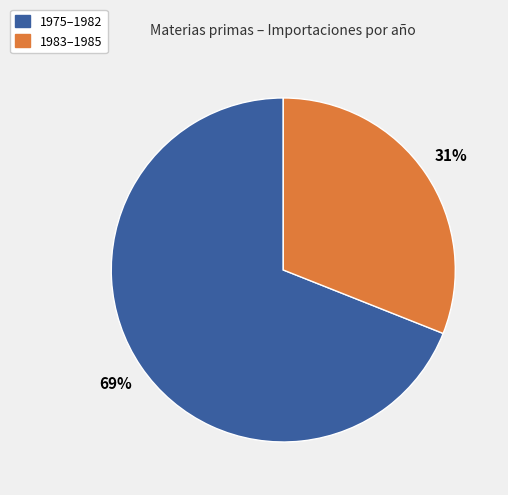

Is there any slice that represents more than half of the pie?

Yes